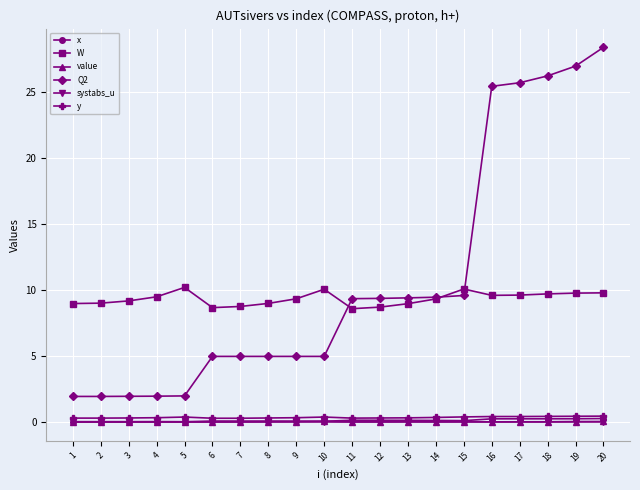

What is the spread (max minus min) of values at 15?

10.1